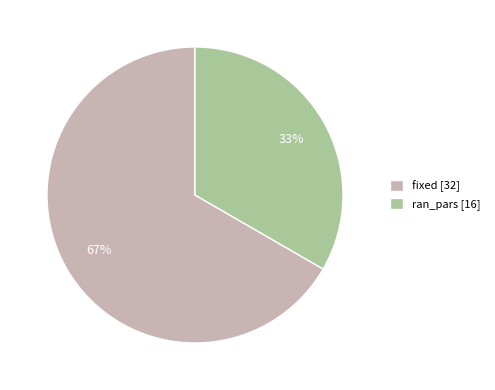

Does any single category account for the majority?

Yes